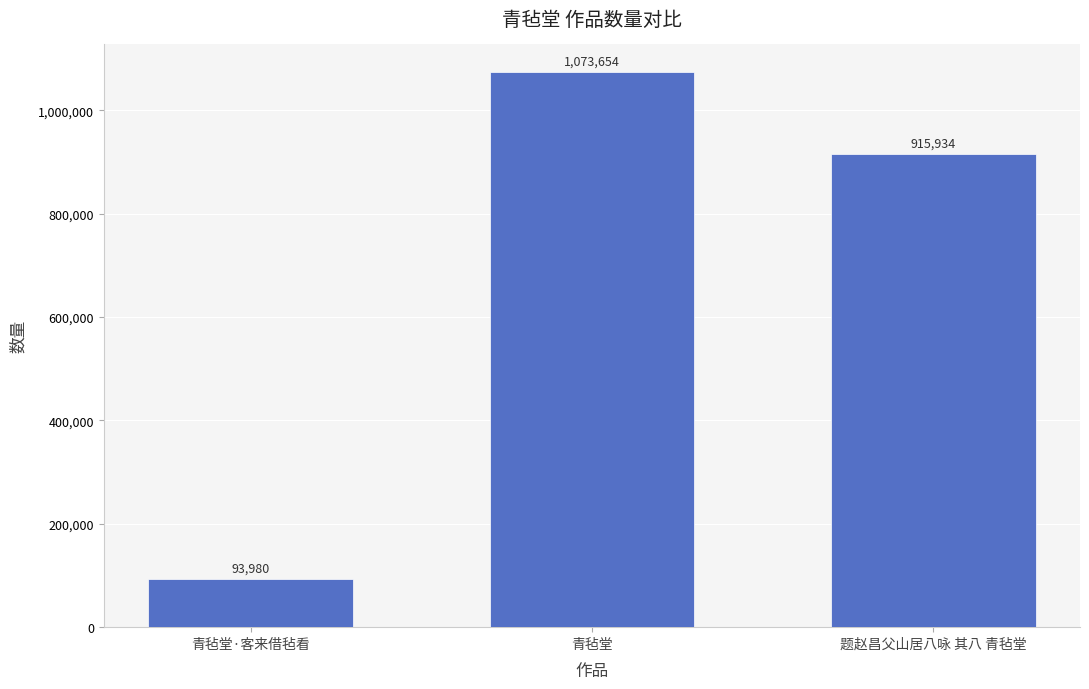

How many series are shown in this chart?

1